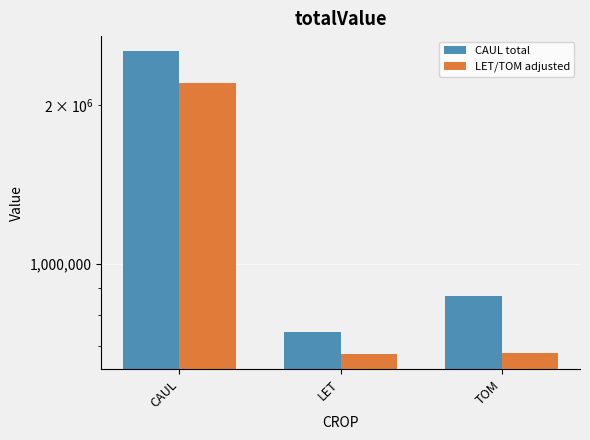

What is the approximate value of LET/TOM adjusted at CAUL?

2197472.0